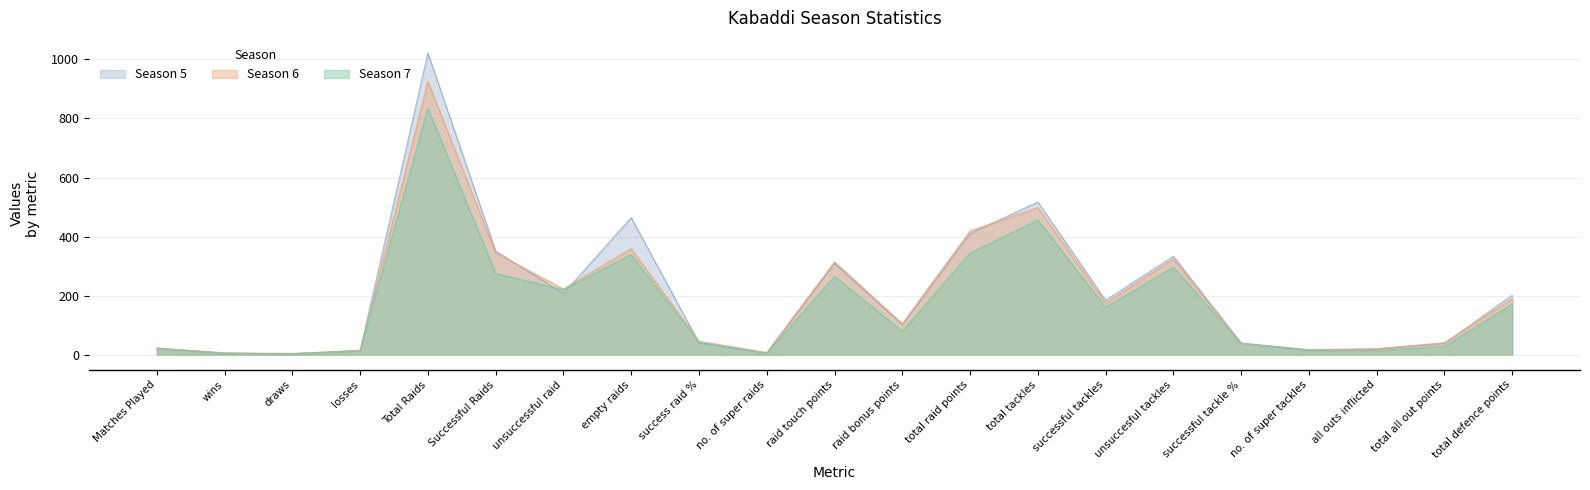

What is the difference between the maximum and second lowest values in the Season 6 series?

920